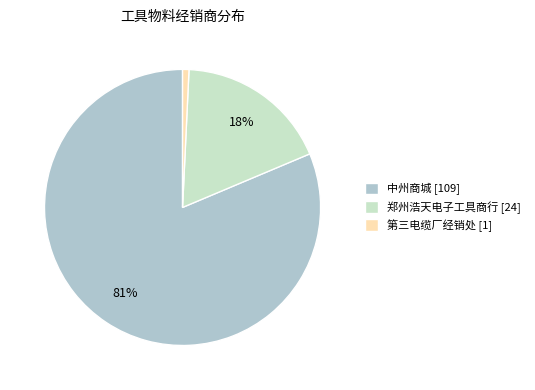

Does 中州商城 represent more than half of the total?

Yes